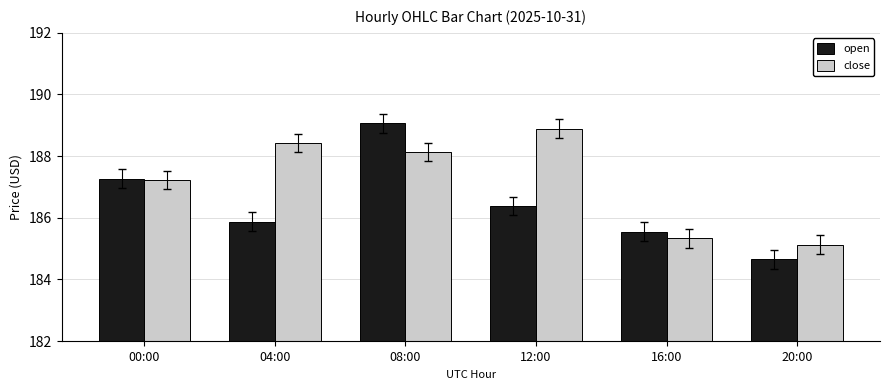

Which series has the largest range (max minus min)?

open